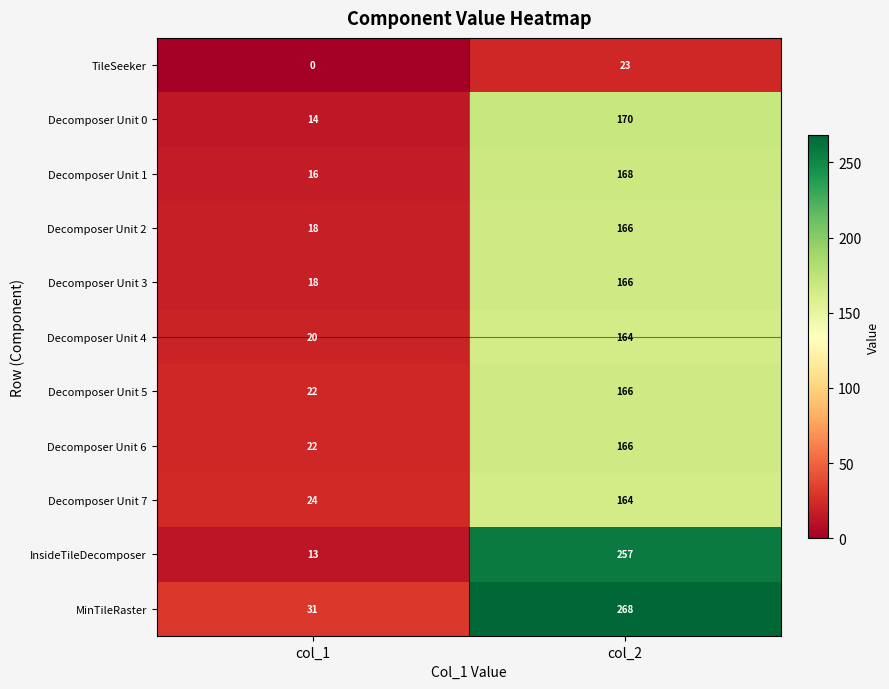

True or false: InsideTileDecomposer has a value of 8 at col_1.

False